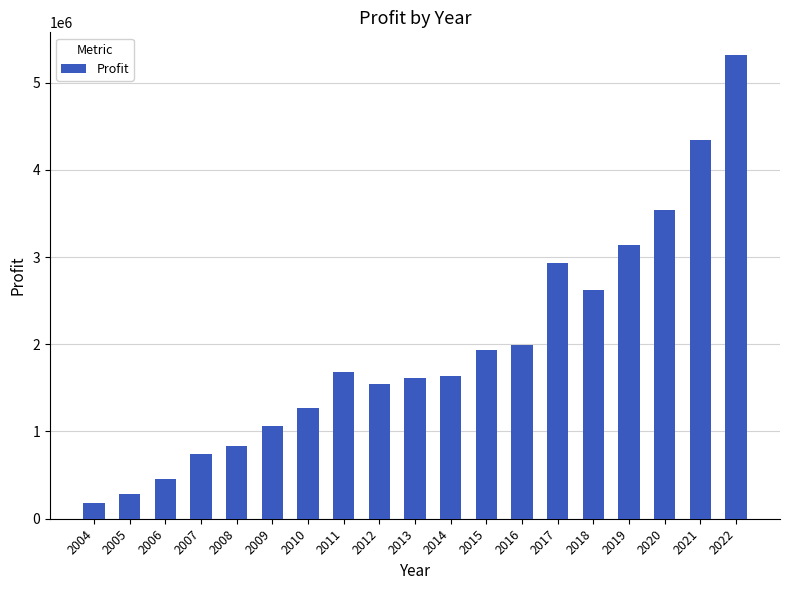

What value does the data have at 2017?

2931531